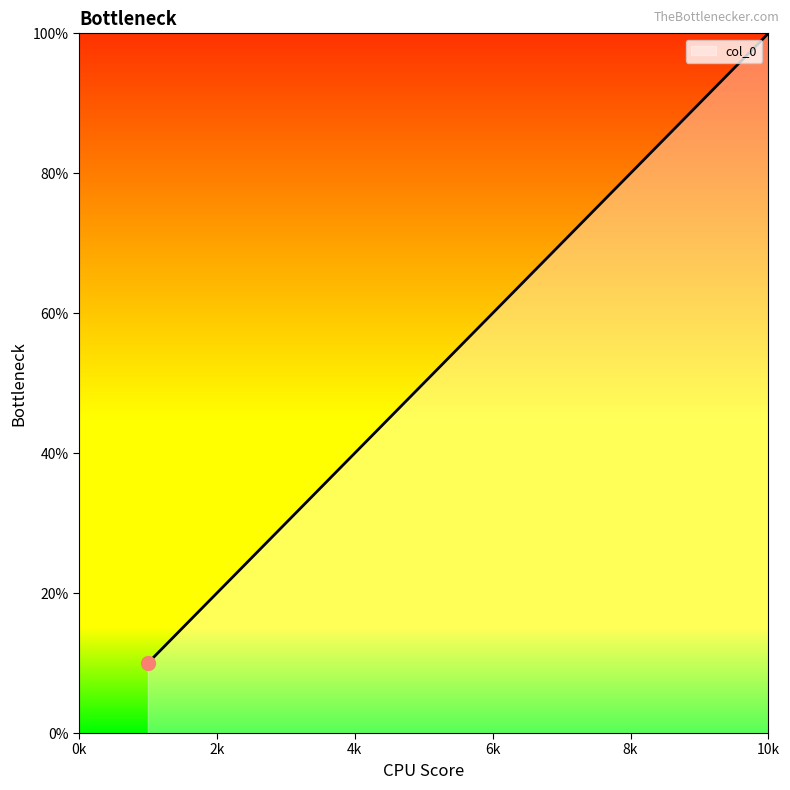

Reading right to left, list all the values displayed in this chart.

10	9	8	7	6	5	3	1